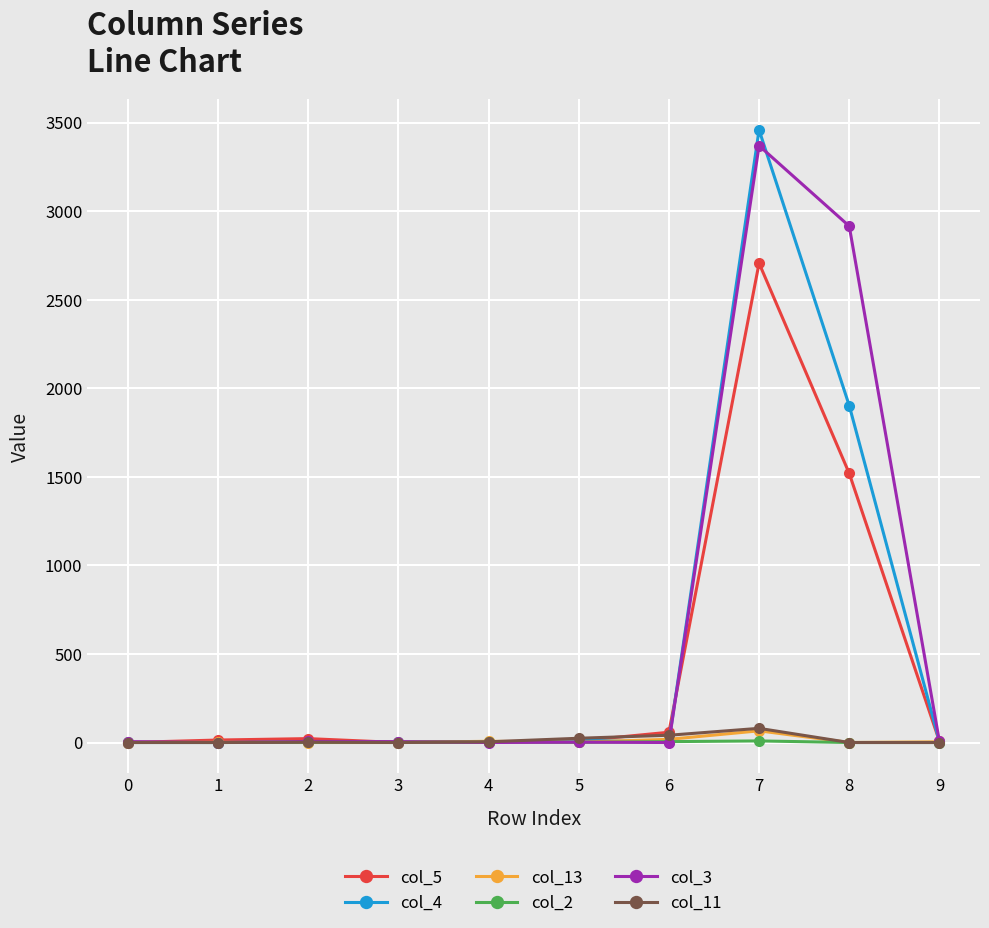

True or false: col_5 has more than 1 interior local peaks.

True